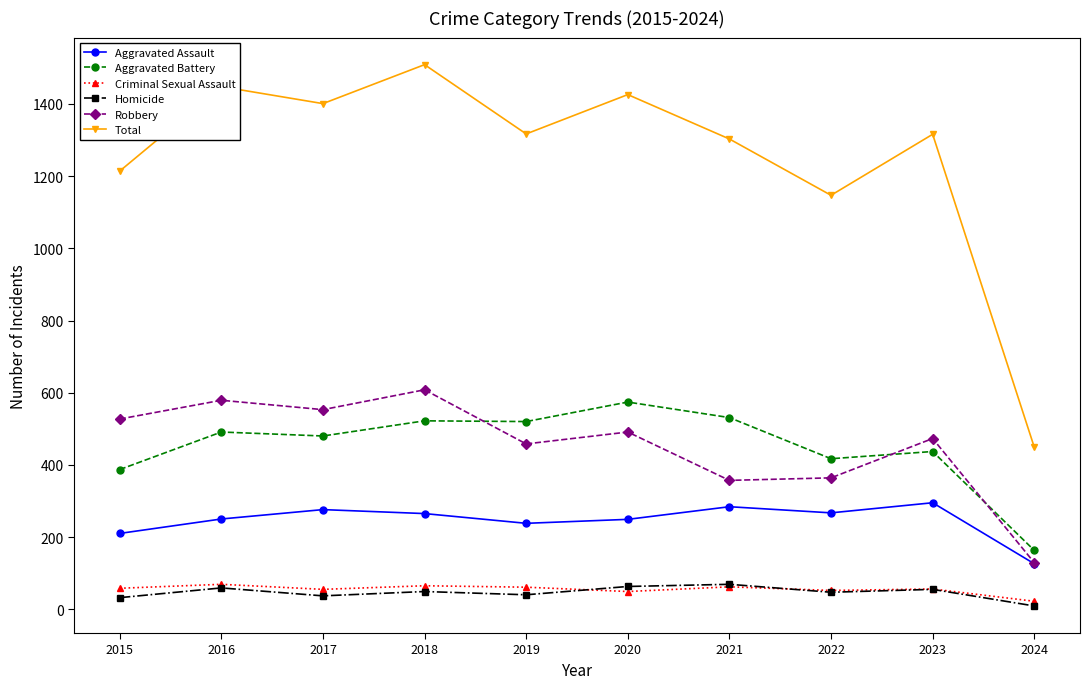

What is the average value of the Criminal Sexual Assault series?

55